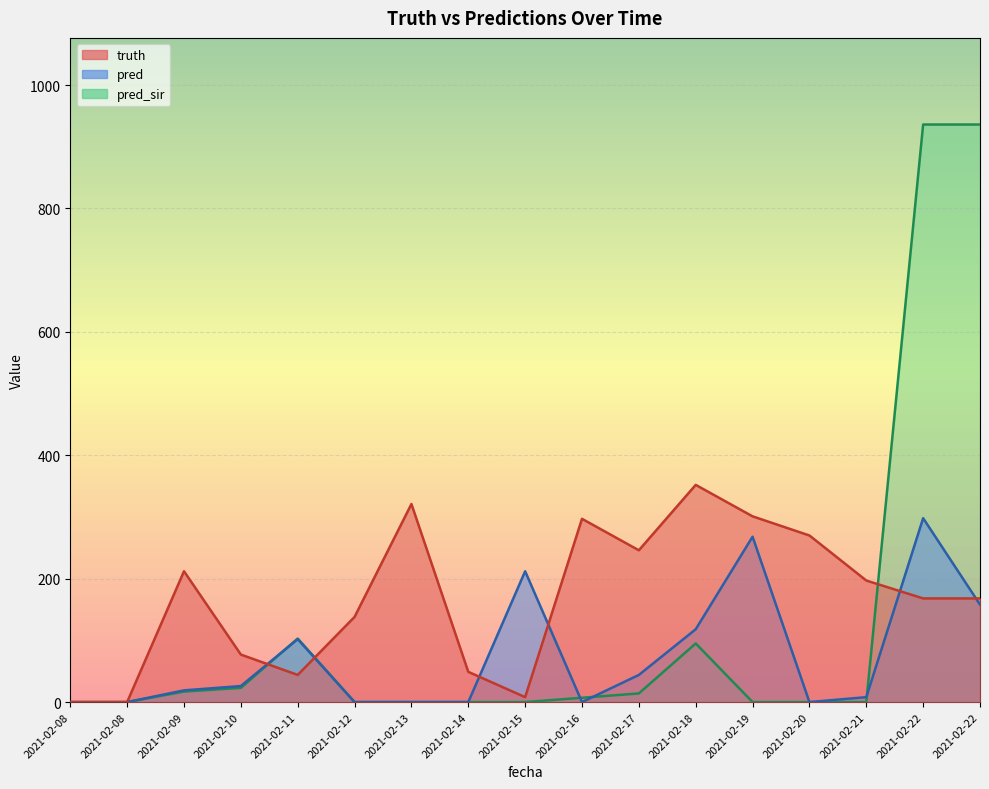

What is the value of the truth point at the 15th from the left?

197